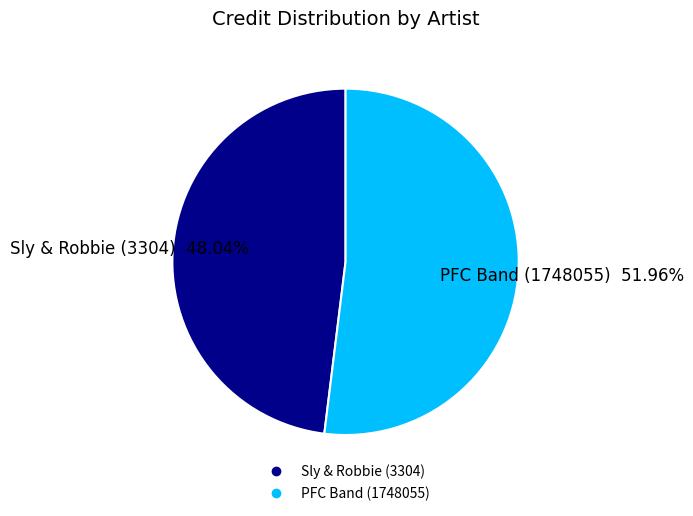

What percentage is the PFC Band (1748055) slice, to the nearest percent?

52%